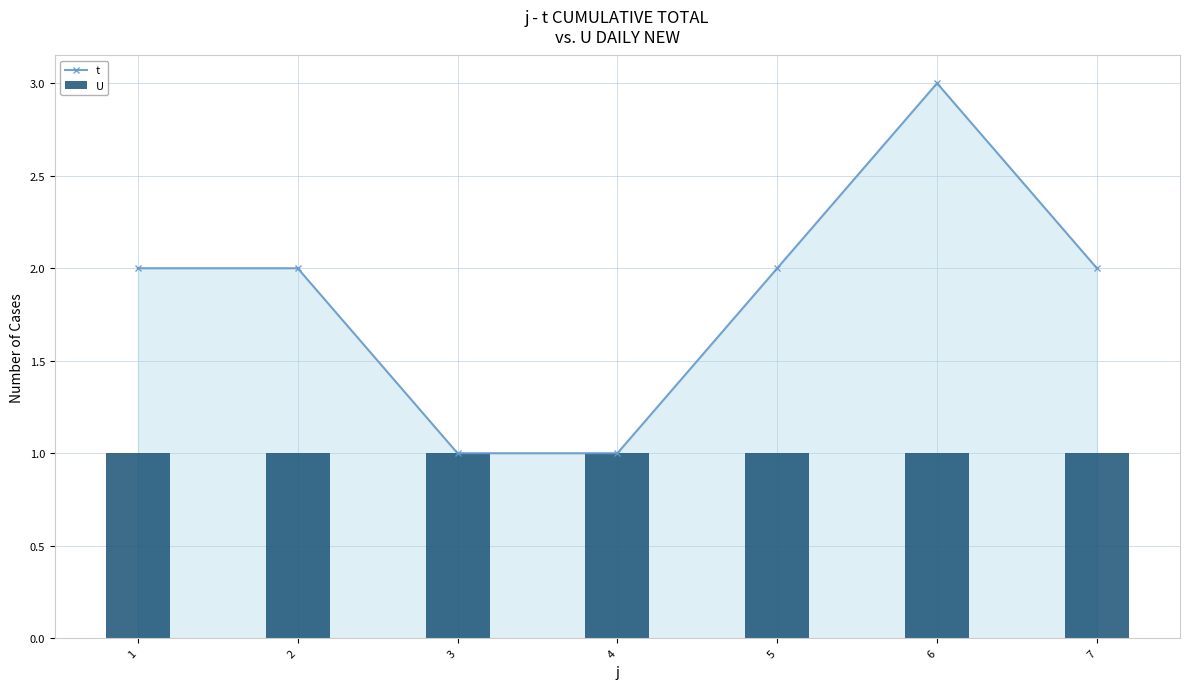

Count the t values in the range 1 to 2.

6